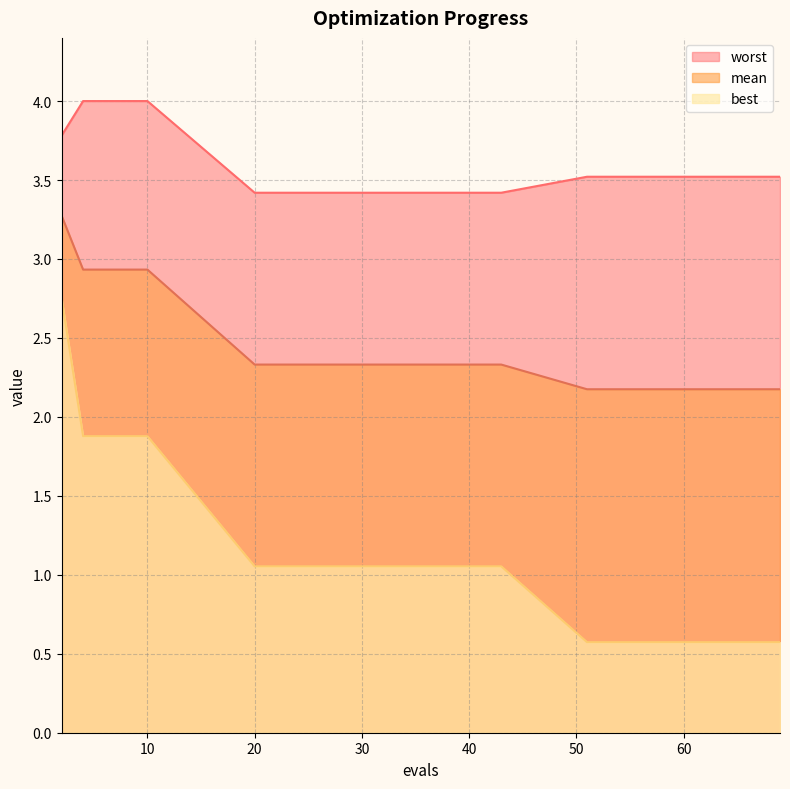

Which has a higher value, 4 or 25?

4